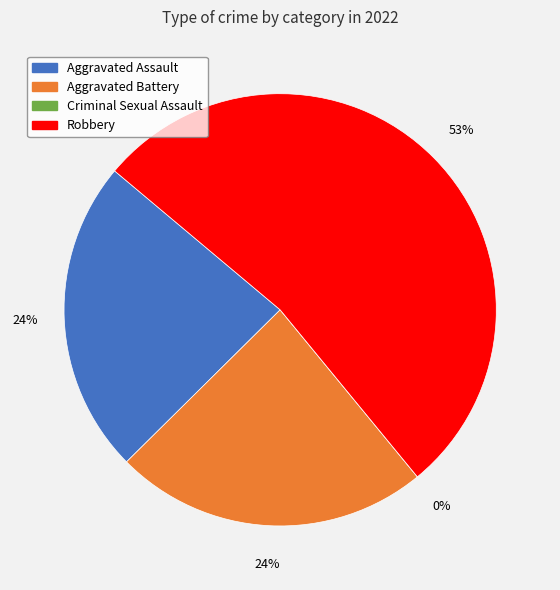

True or false: Robbery accounts for 65% of the total.

False